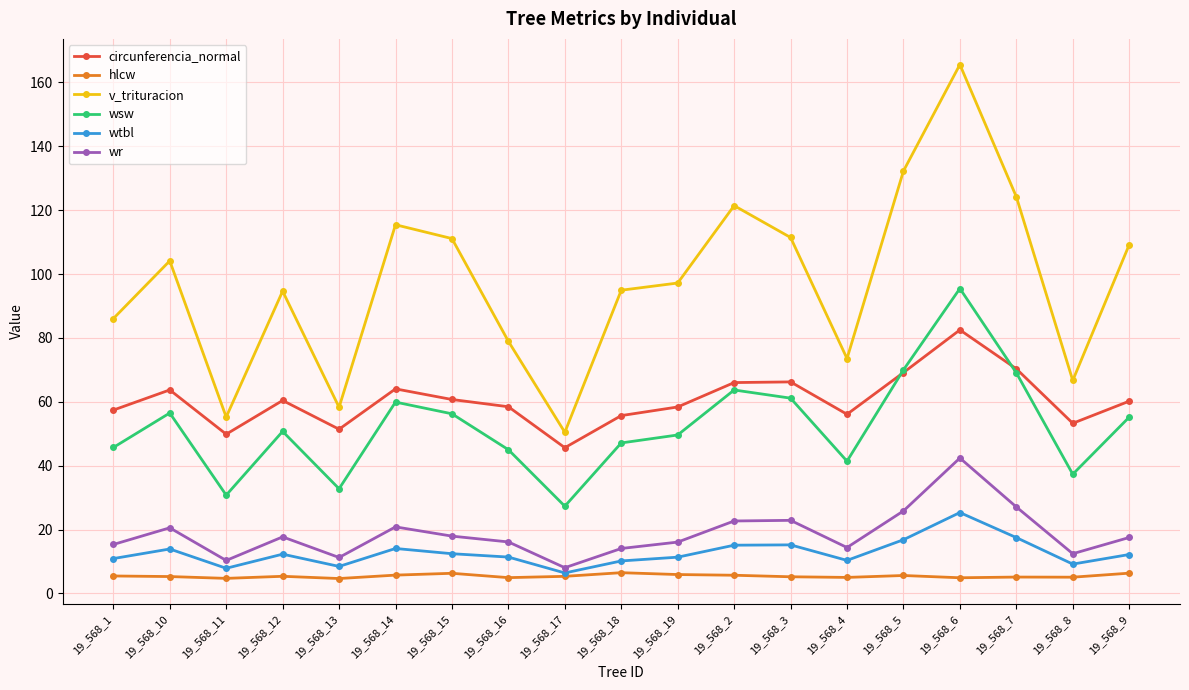

Where is the first local minimum for wr?

19_568_11